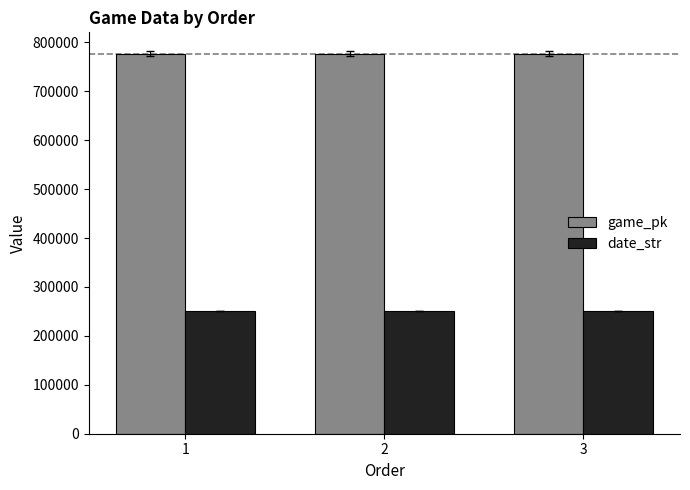

The value of game_pk at 3 is 1345220. True or false?

False